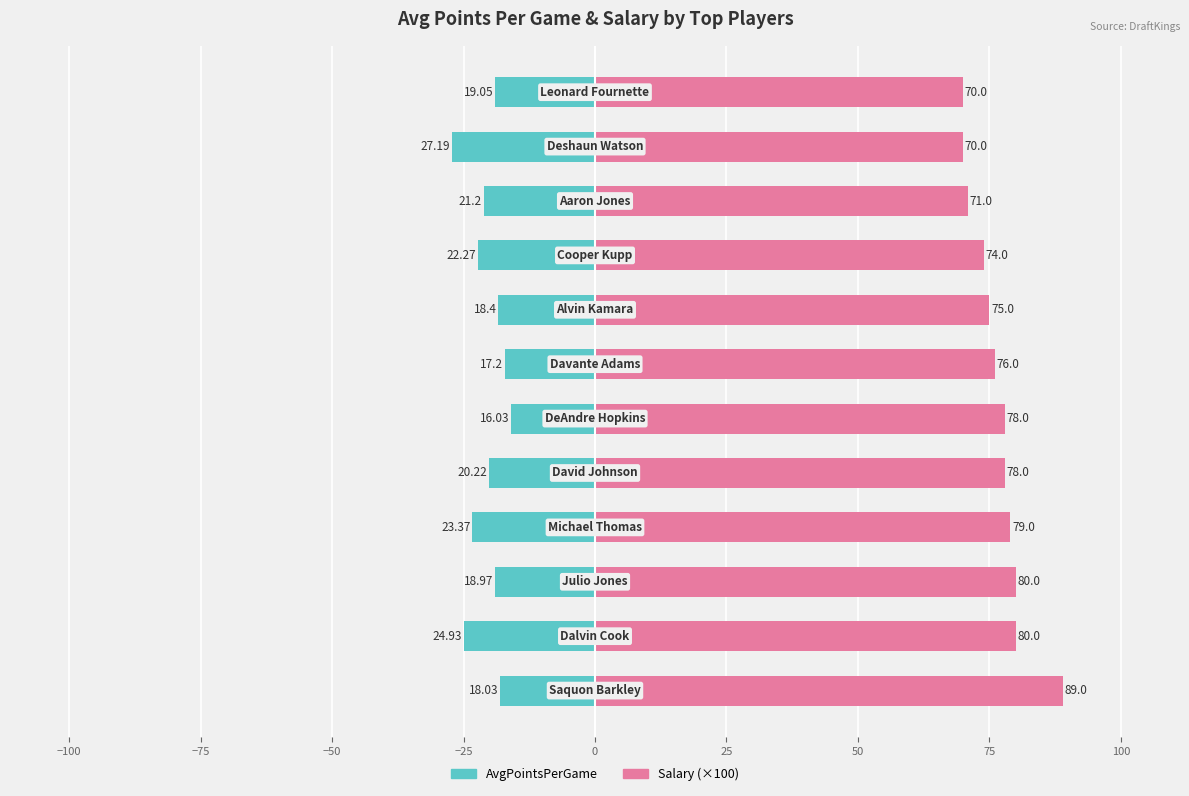

At how many categories does at least one series exceed 69?

12